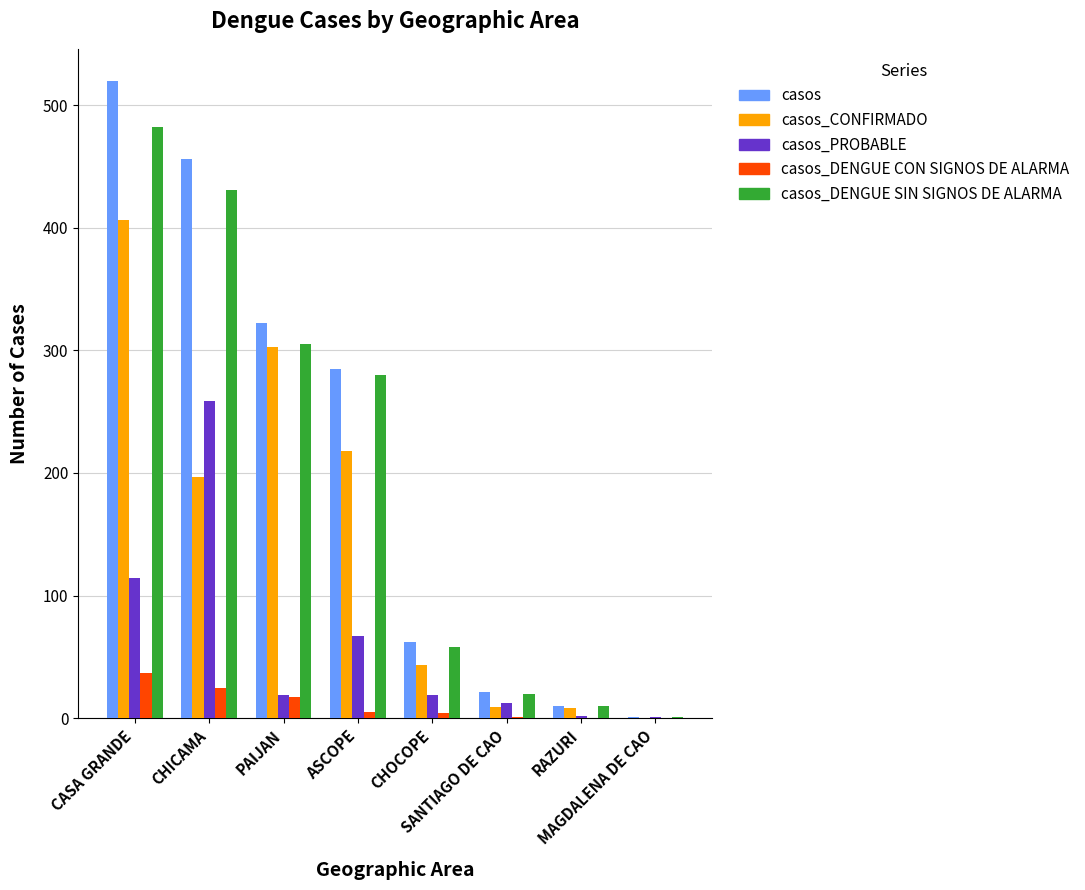

What is the maximum value shown in the chart?

520